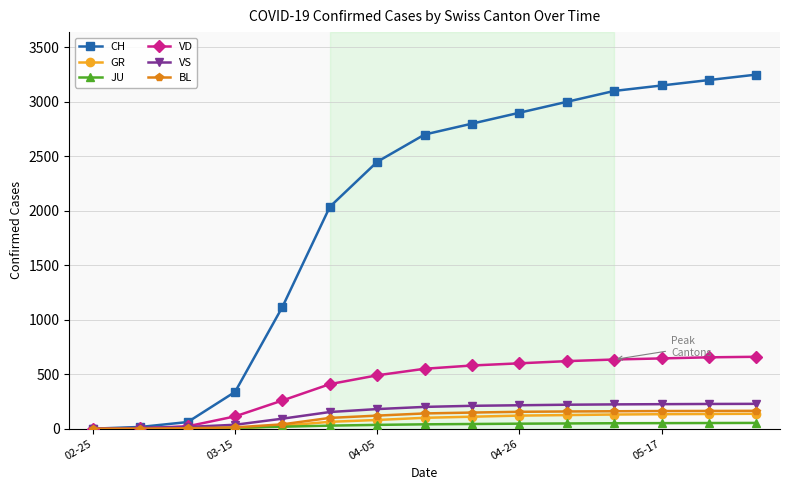

At how many categories does at least one series exceed 2507?

8